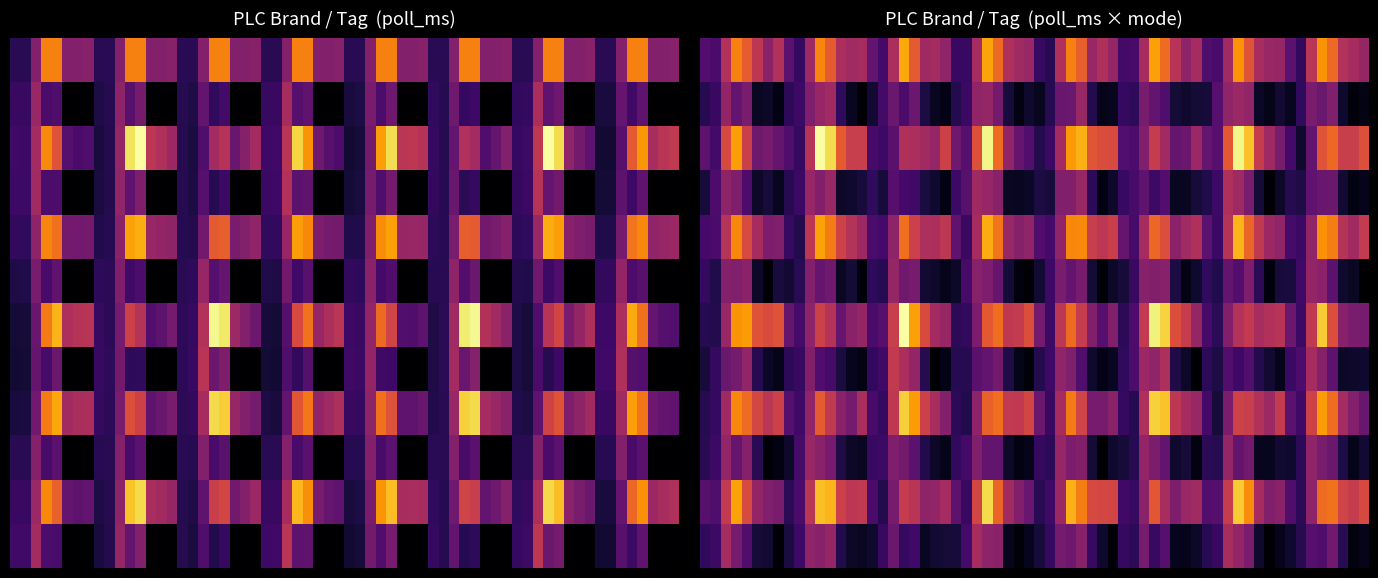

Which series changed the most between 1 and 3?

Micrologix_10.150.14.21